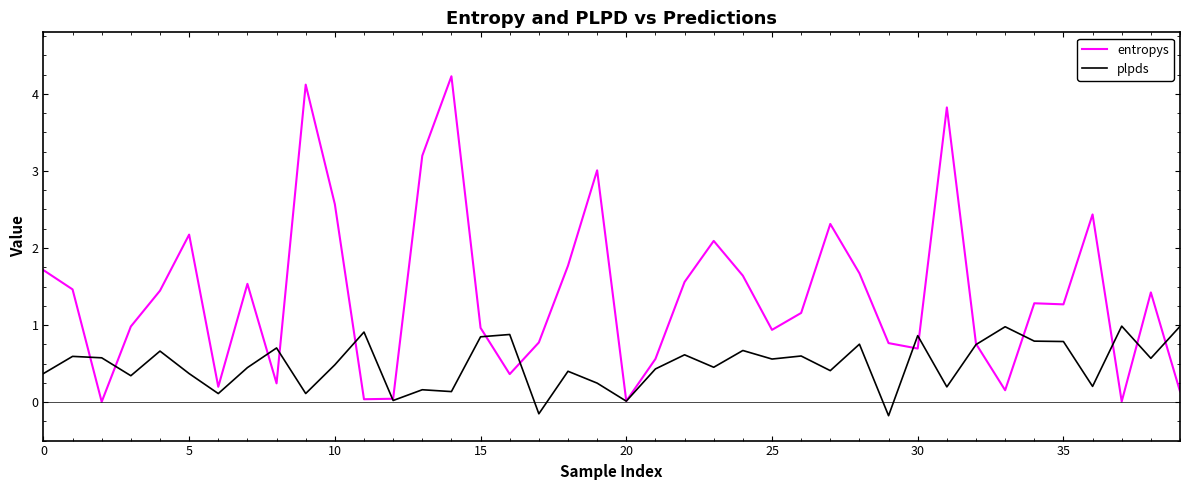

Which series has the largest total across all categories?

entropys